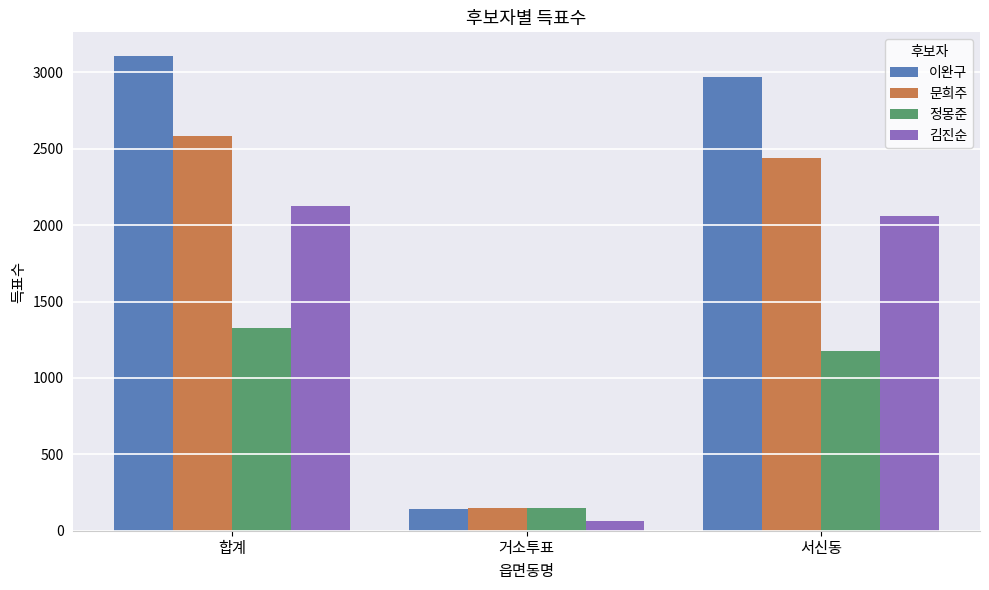

True or false: 이완구 has a value of 5000 at 서신동.

False